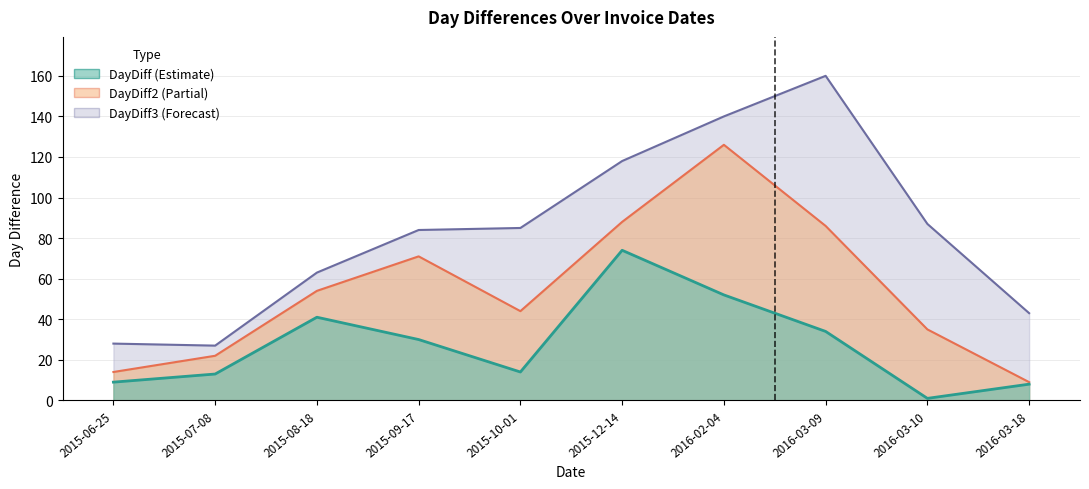

At which label is DayDiff closest to 37?

2016-03-09